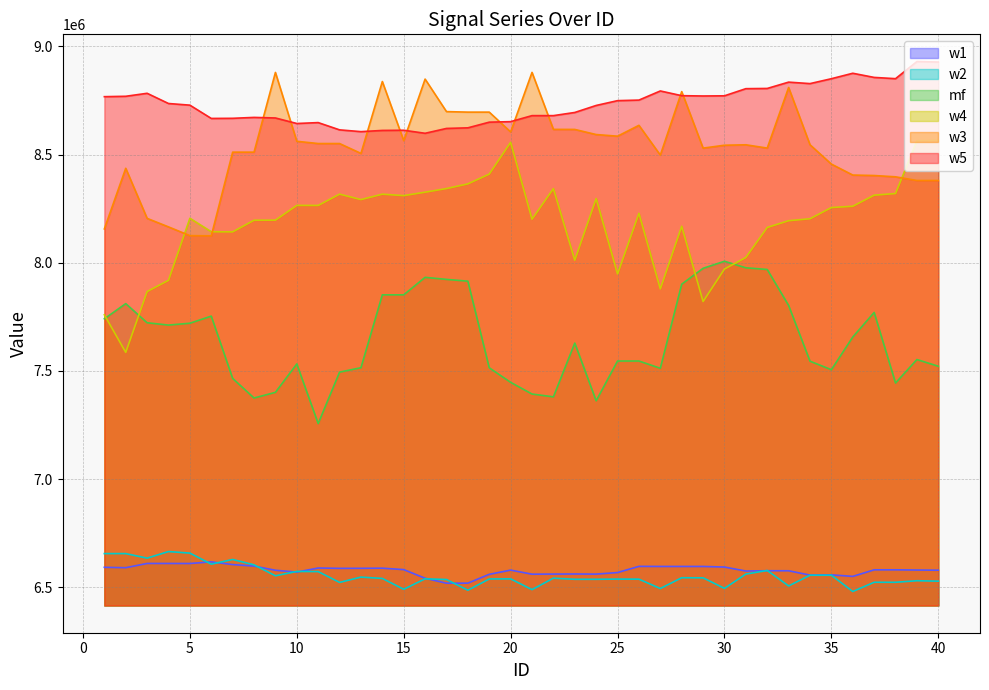

What is the difference between the maximum and minimum values in the w3 series?

755400